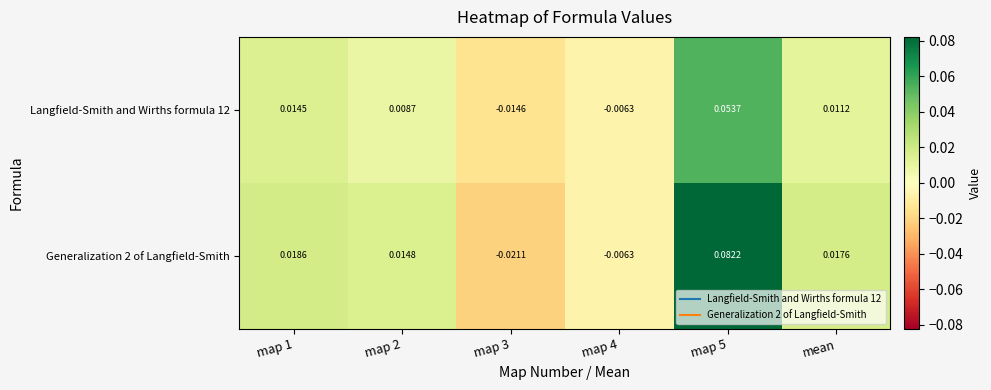

At which category is the sum across all series the highest?

map 5